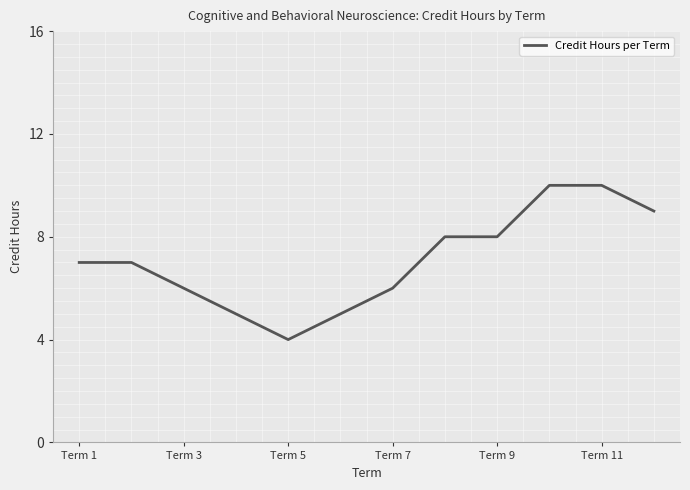

What is the minimum value shown in the chart?

4